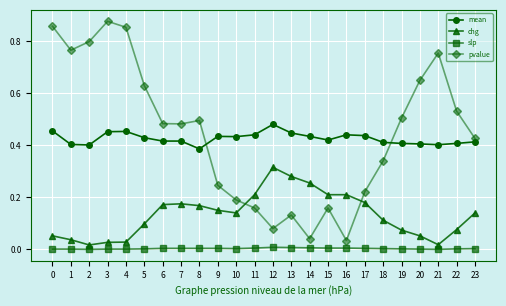

Rank the series by their maximum value, from lowest to highest.

slp, chg, mean, pvalue